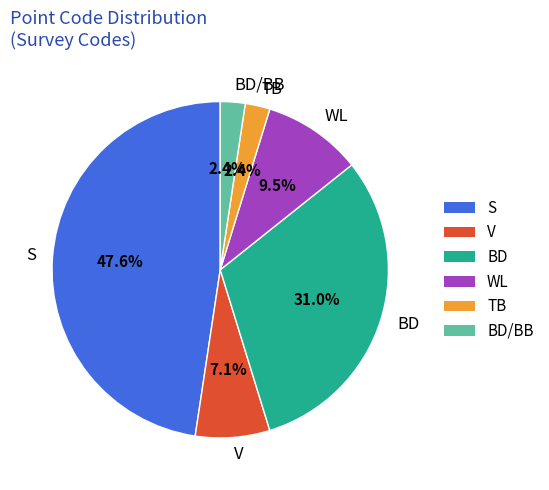

Count the number of slices in the pie.

6